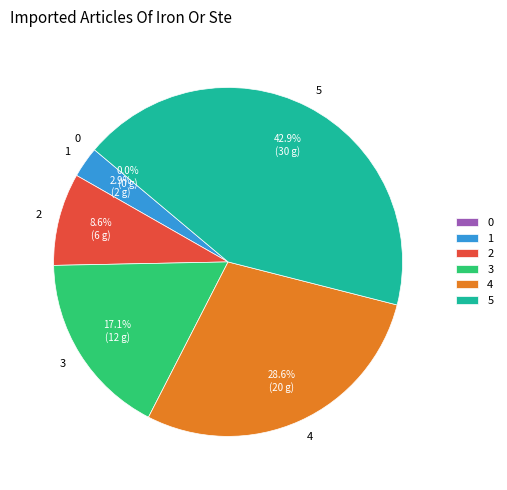

Does 5 represent more than half of the total?

No